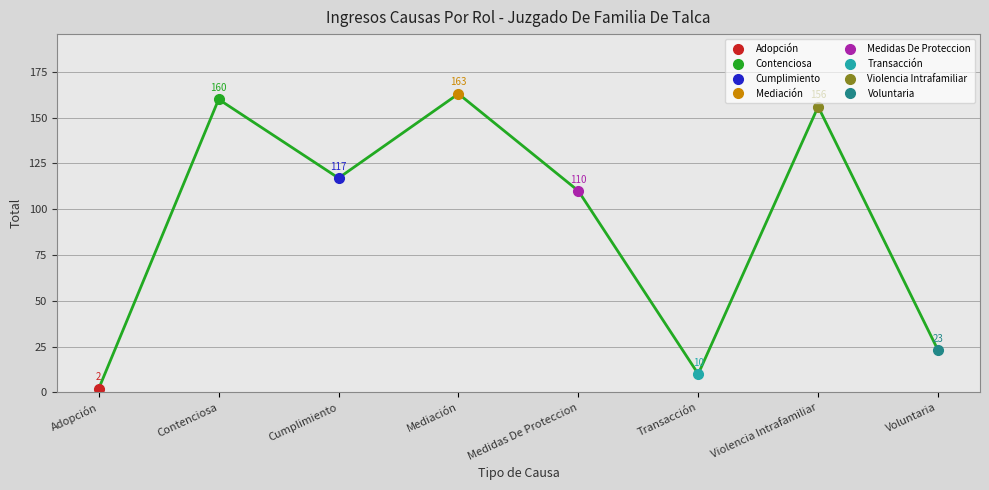

What is the sum of the values at Medidas De Proteccion and Violencia Intrafamiliar?

266